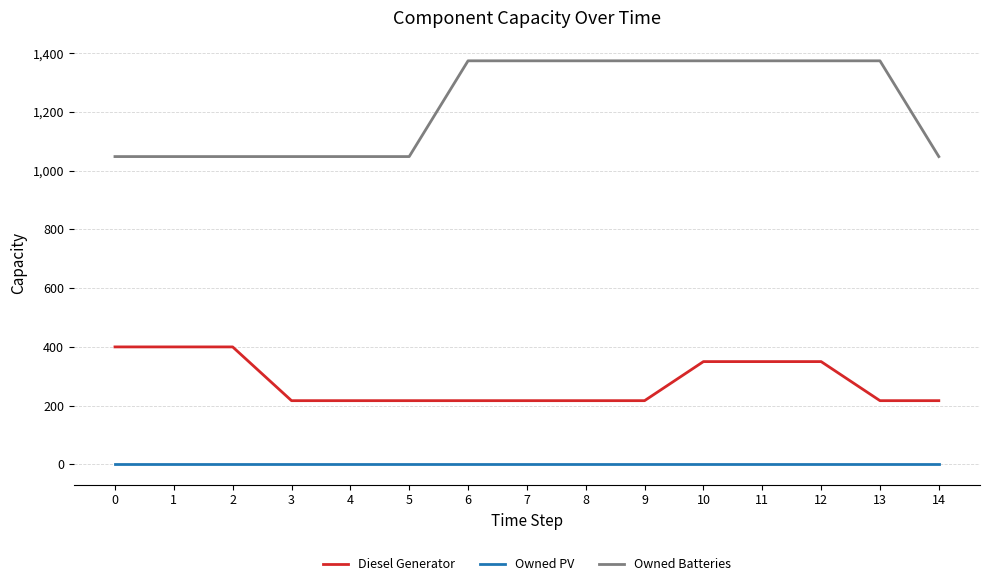

True or false: Diesel Generator and Owned Batteries intersect in this chart.

False